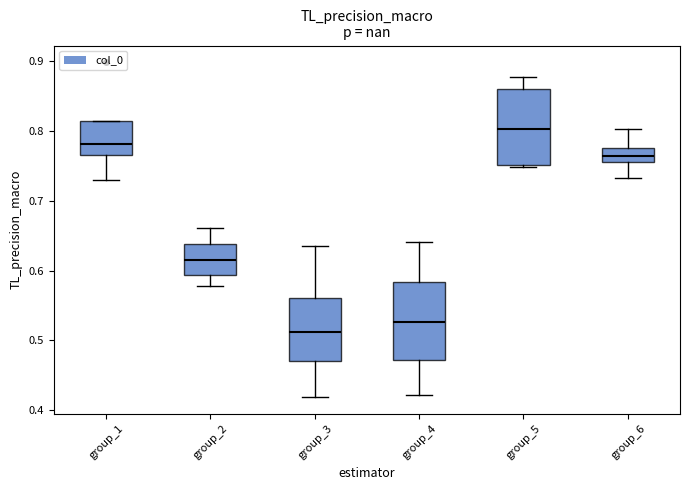

Reading left to right, transcribe this box plot: for each box, give where its median line is, the range the box spans, and where its two whiskers end, as read against the y-axis. The values are not printed on the chart, so give them approximately, as read against the axis.

group_1: median 0.78, box 0.76 to 0.81, whiskers 0.73 to 0.81
group_2: median 0.61, box 0.59 to 0.64, whiskers 0.58 to 0.66
group_3: median 0.51, box 0.47 to 0.56, whiskers 0.42 to 0.63
group_4: median 0.53, box 0.47 to 0.58, whiskers 0.42 to 0.64
group_5: median 0.80, box 0.75 to 0.86, whiskers 0.75 to 0.88
group_6: median 0.76, box 0.75 to 0.78, whiskers 0.73 to 0.80